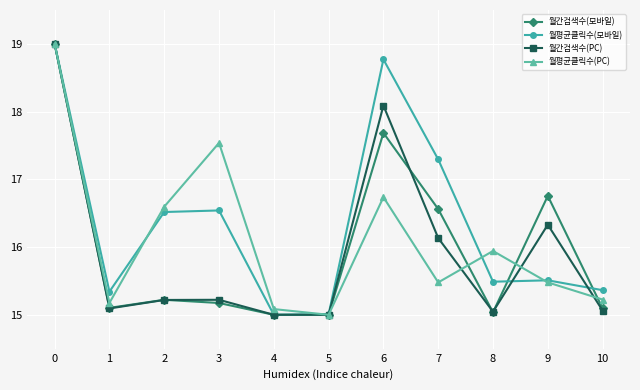

What is the average value of the 월평균클릭수(모바일) series?

16.3